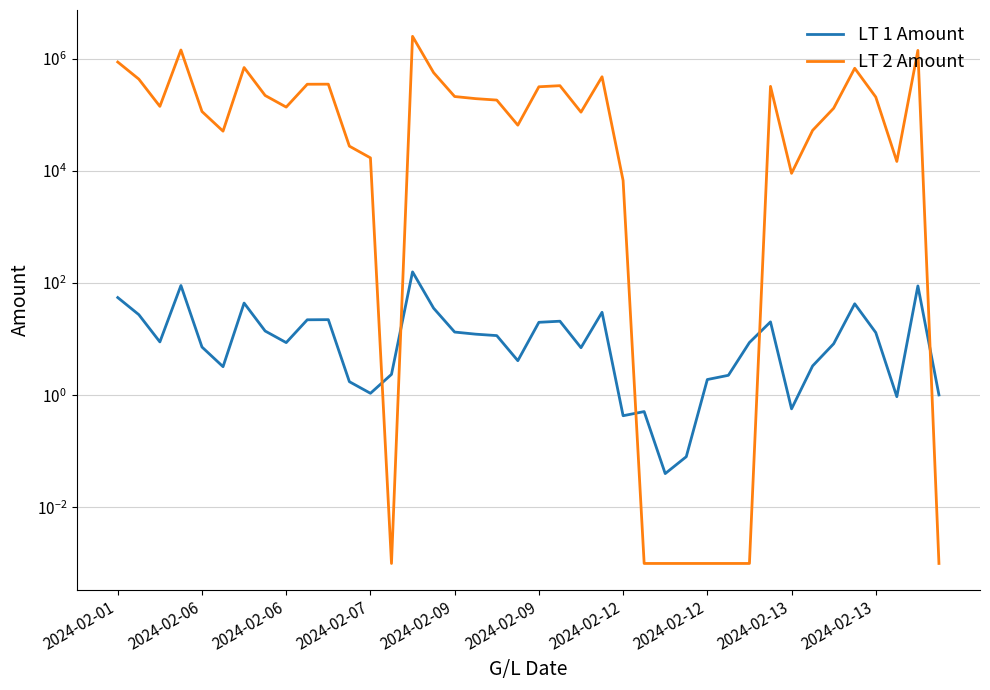

At which label does LT 1 Amount reach its peak?

14